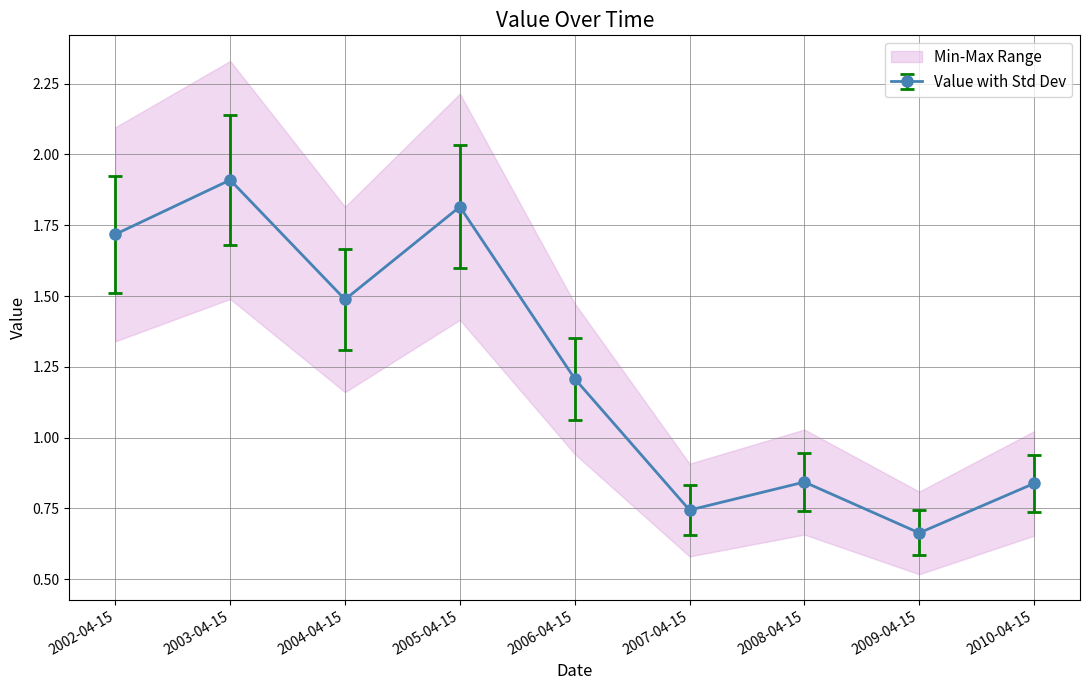

What is the average value?

1.2